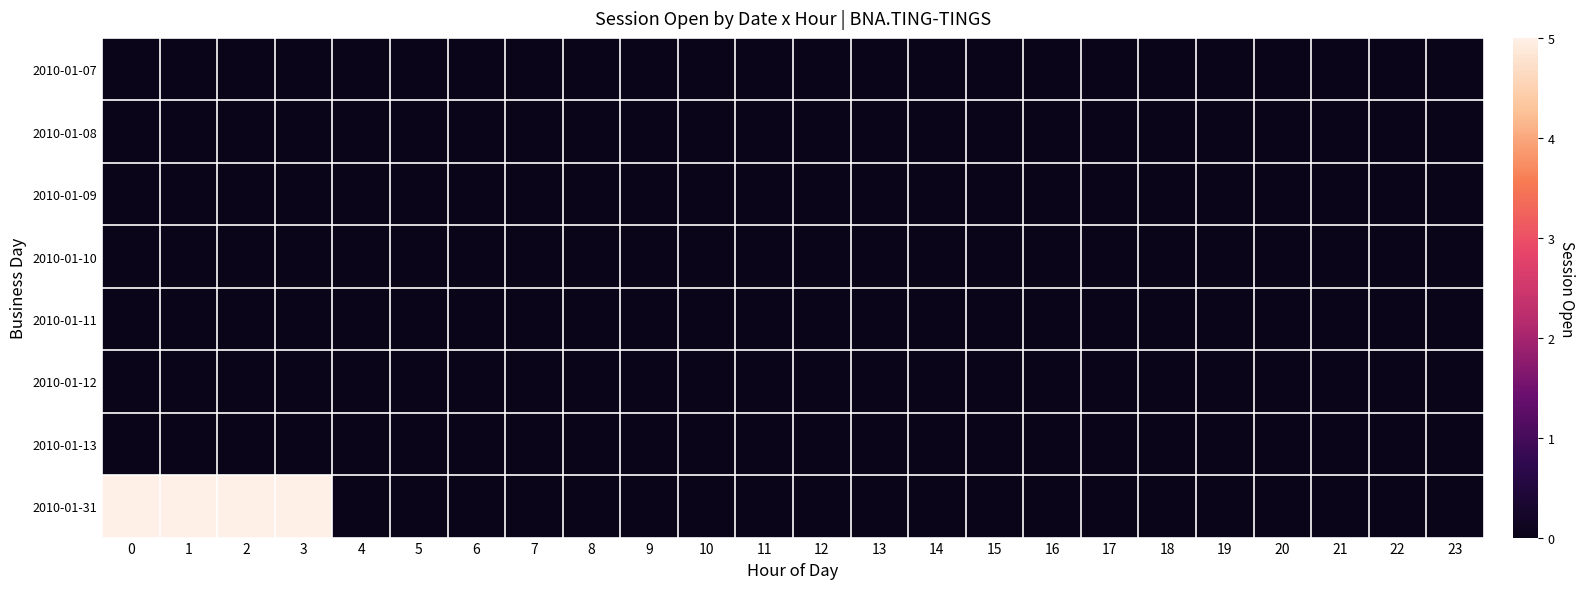

Which series has the largest total across all categories?

2010-01-31